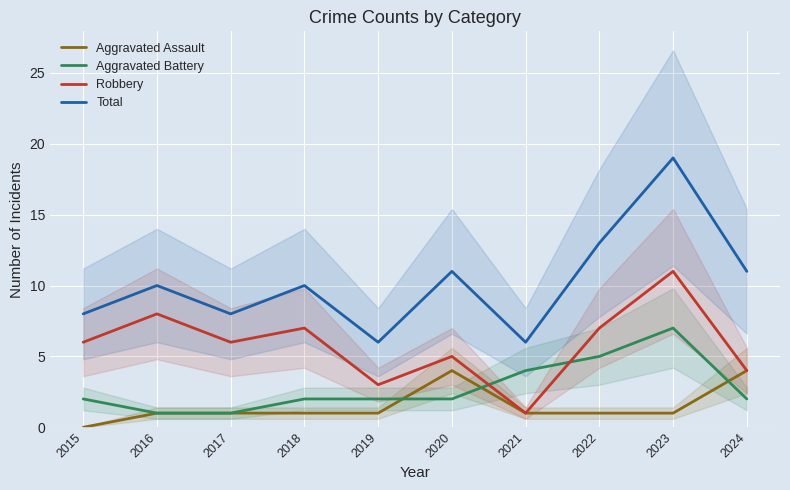

True or false: Total has more than 0 points higher than both neighbors.

True